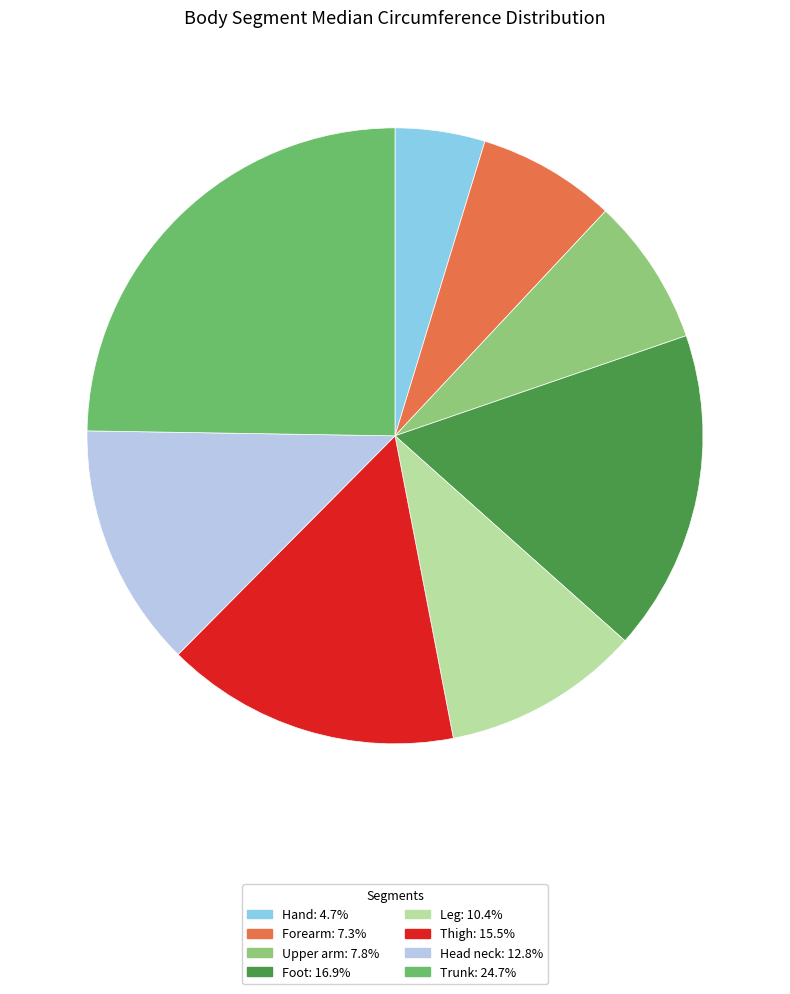

Is it true that Thigh is 23% of the pie?

False